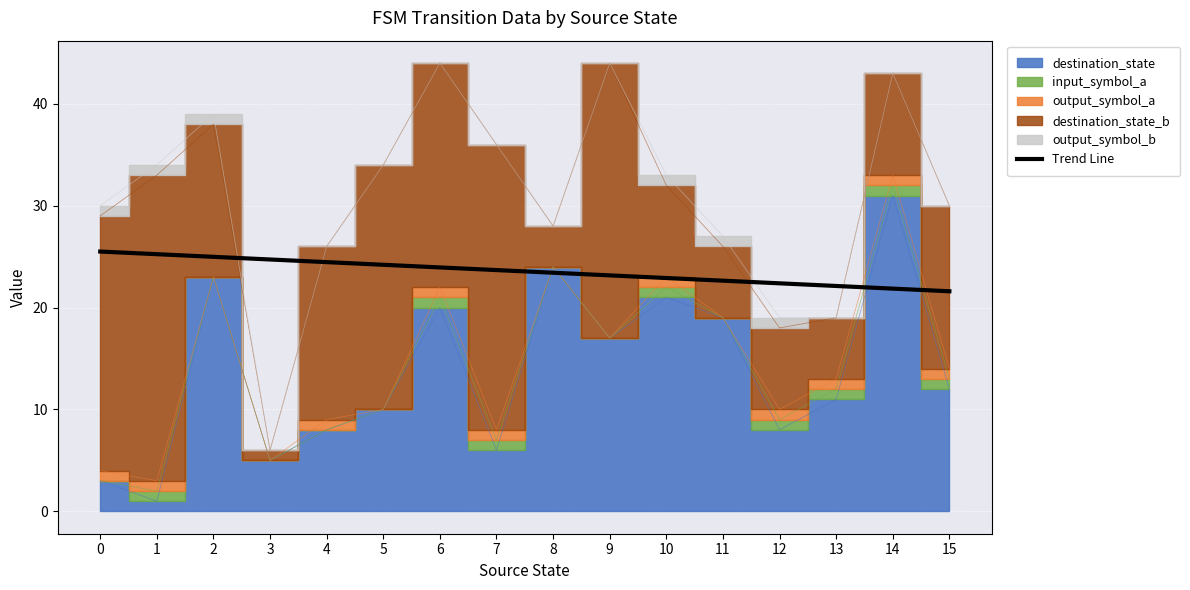

The Trend Line series shows 22.4 at 12. True or false?

True